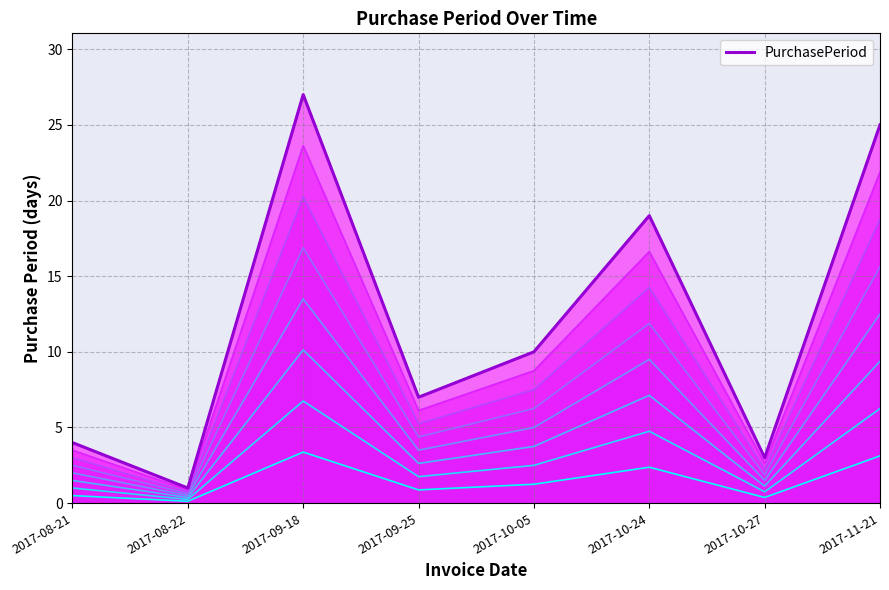

At which category does the data reach its first local peak?

2017-09-18